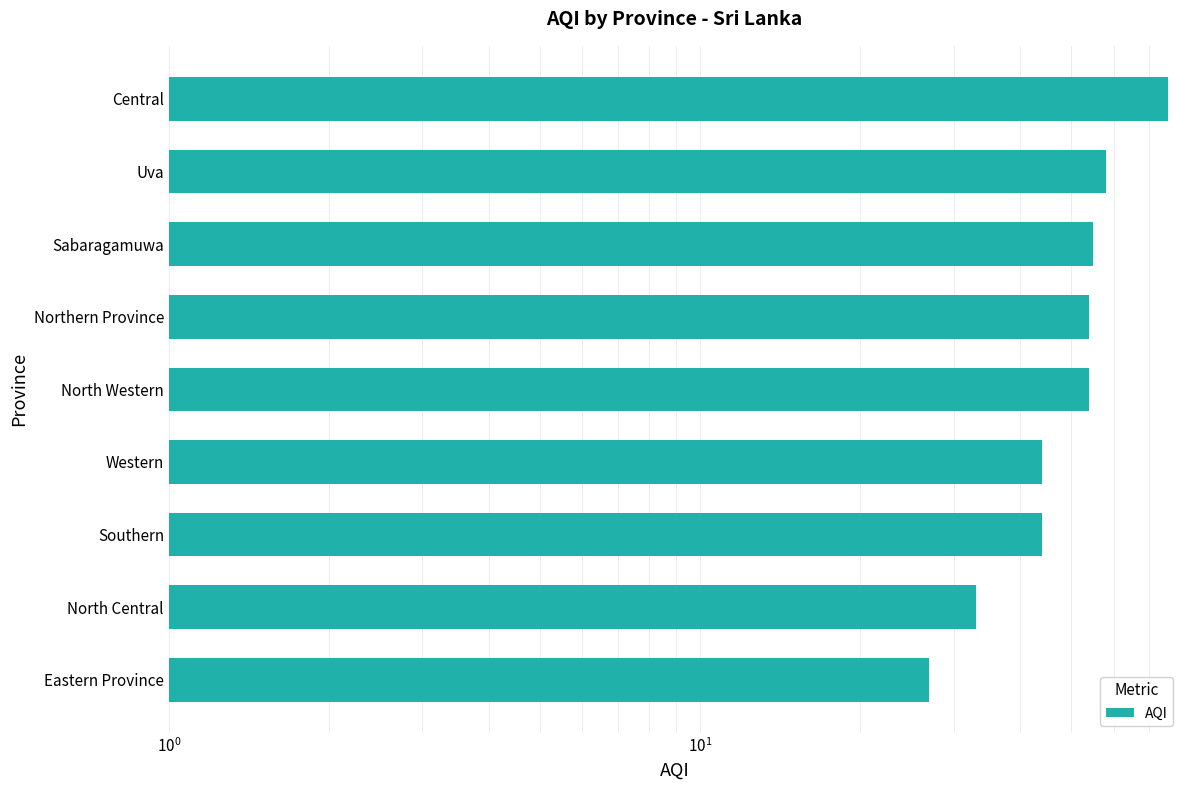

Reading right to left, extract all data points from this chart.

76	58	55	54	54	44	44	33	27